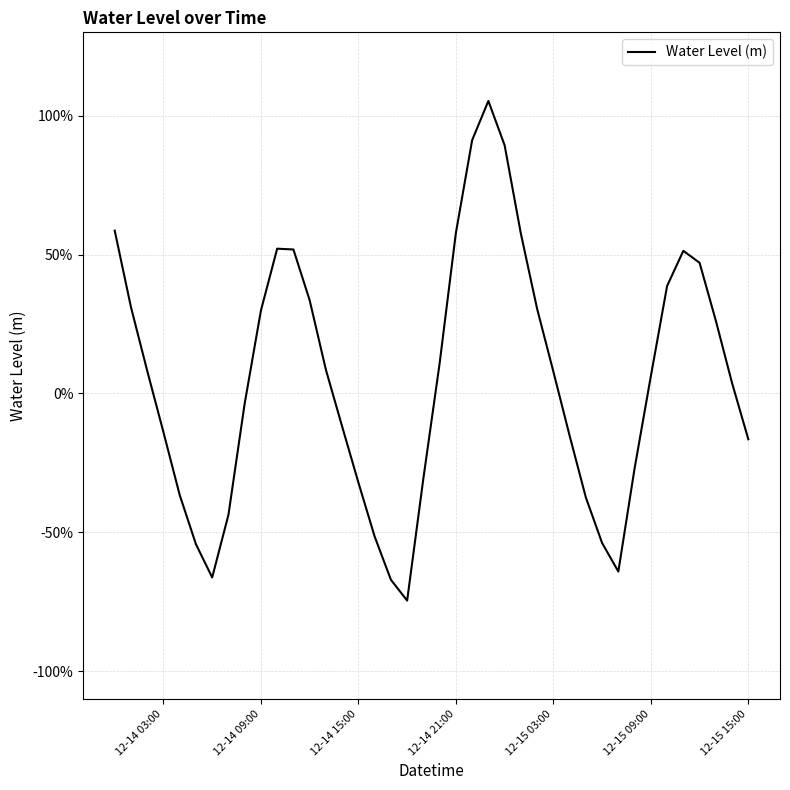

Is this an area chart (filled region under the line)?

No